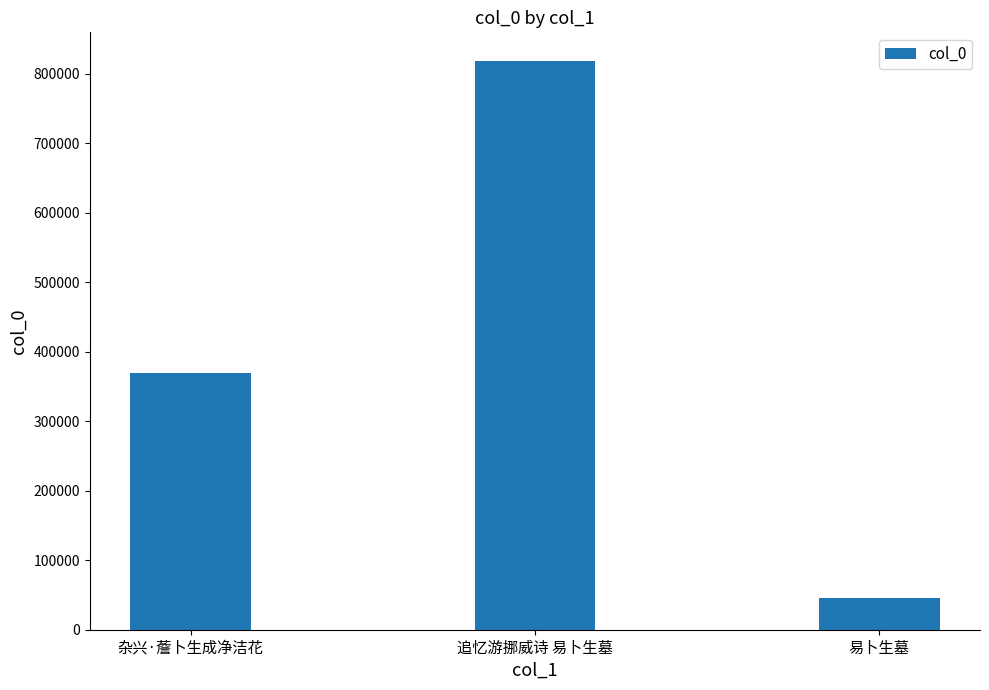

List the labels in order of value, smallest first.

易卜生墓, 杂兴·薝卜生成净洁花, 追忆游挪威诗 易卜生墓